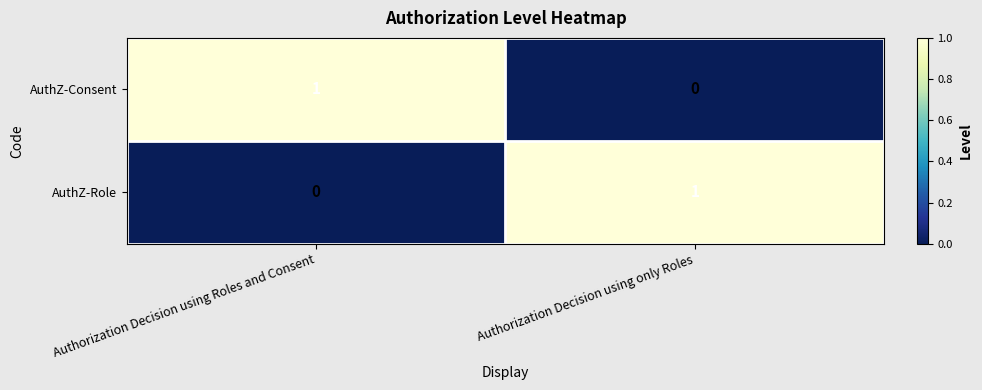

What is the total value across all series at Authorization Decision using Roles and Consent?

1